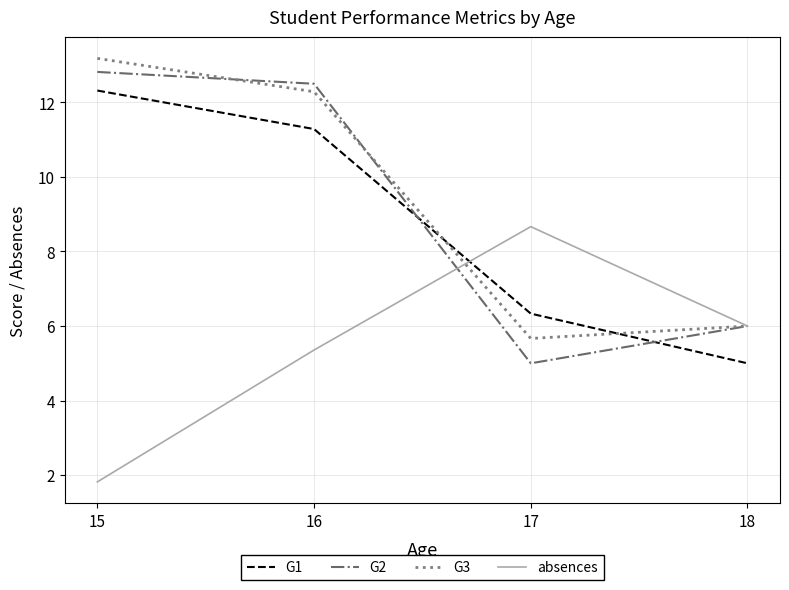

What is the maximum value shown in the chart?

13.2